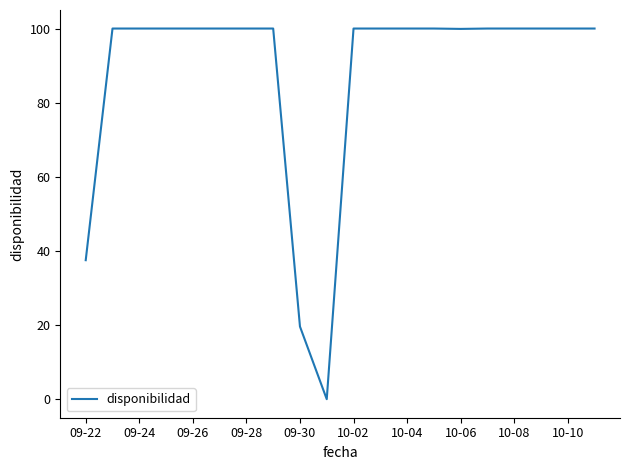

What is the maximum value shown in the chart?

100.0